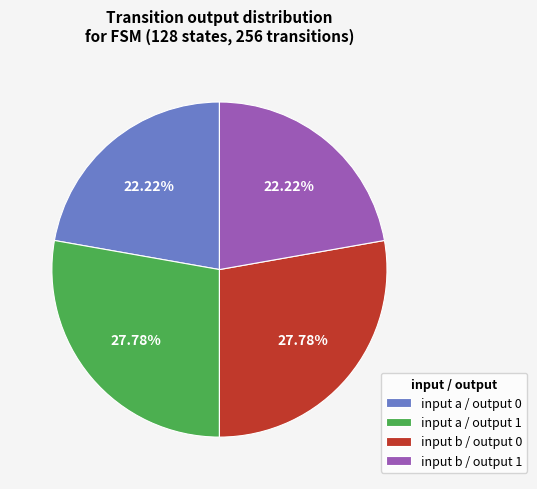

How many slices are in this pie chart?

4